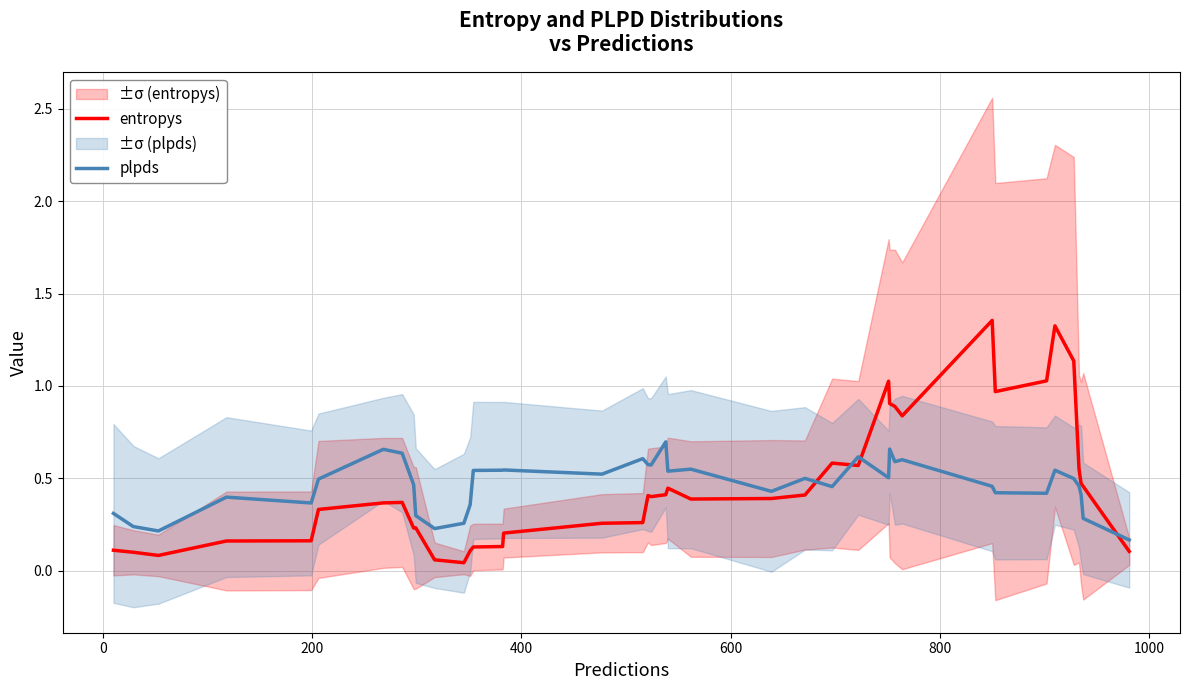

True or false: plpds and entropys intersect in this chart.

True